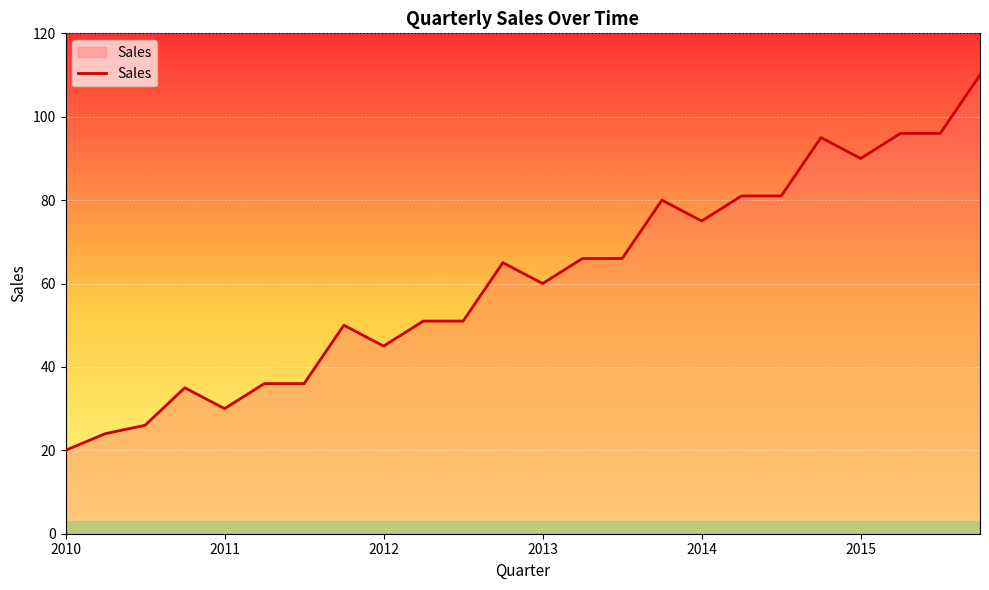

Reading right to left, what are all the values shown in this chart?

110	96	96	90	95	81	81	75	80	66	66	60	65	51	51	45	50	36	36	30	35	26	24	20